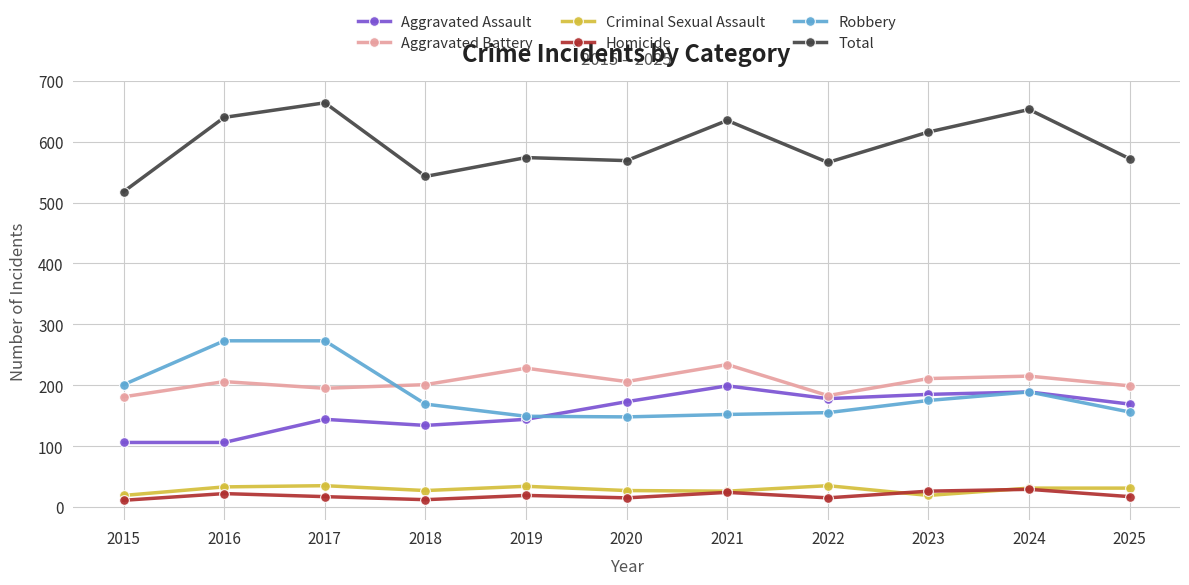

True or false: Total has a value of 653 at 2024.

True